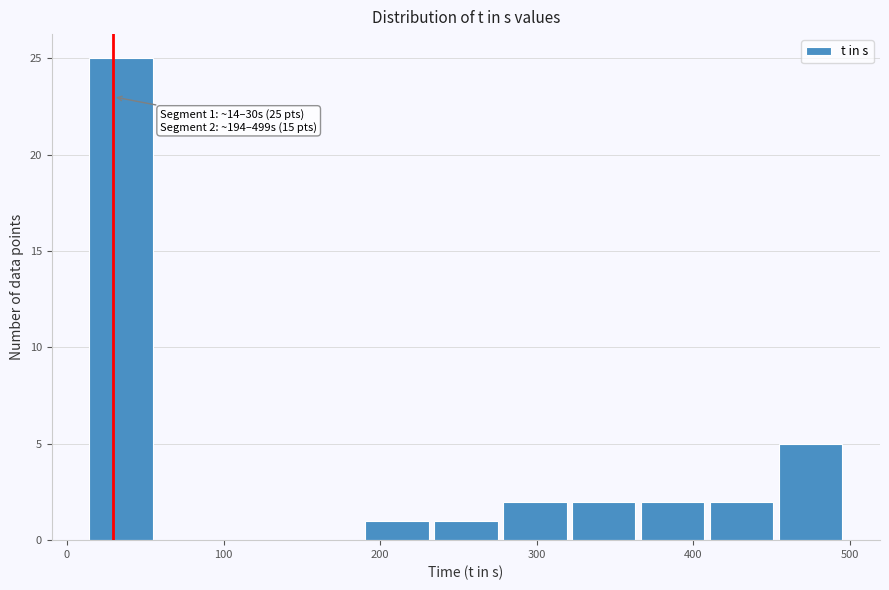

Over which range of the x-axis is the bar tallest?

10 to 60